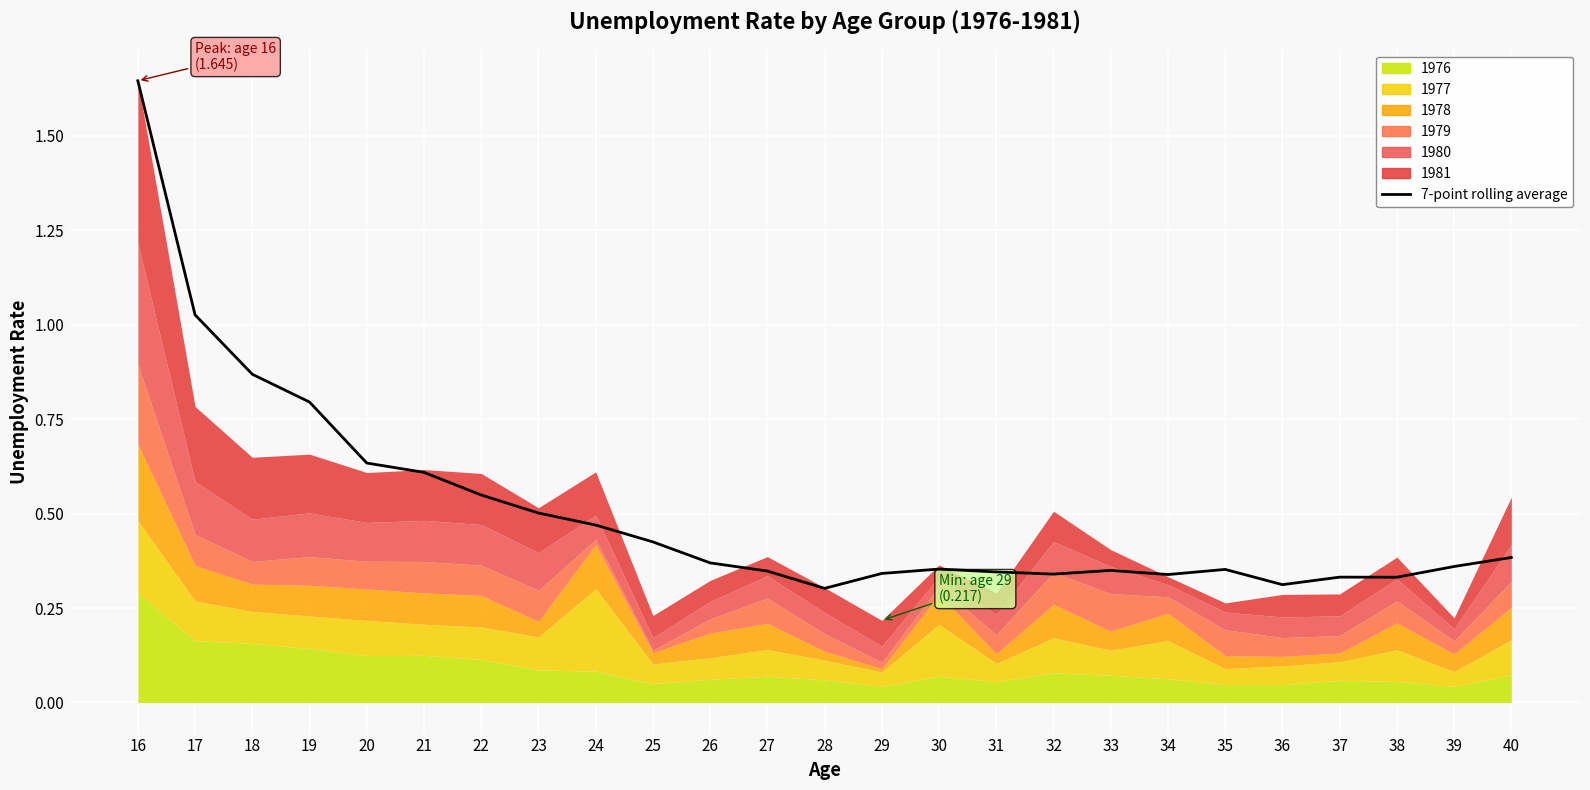

Reading left to right, list all the values displayed in this chart.

1.6	1.0	0.9	0.8	0.6	0.6	0.5	0.5	0.5	0.4	0.4	0.3	0.3	0.3	0.4	0.3	0.3	0.3	0.3	0.4	0.3	0.3	0.3	0.4	0.4